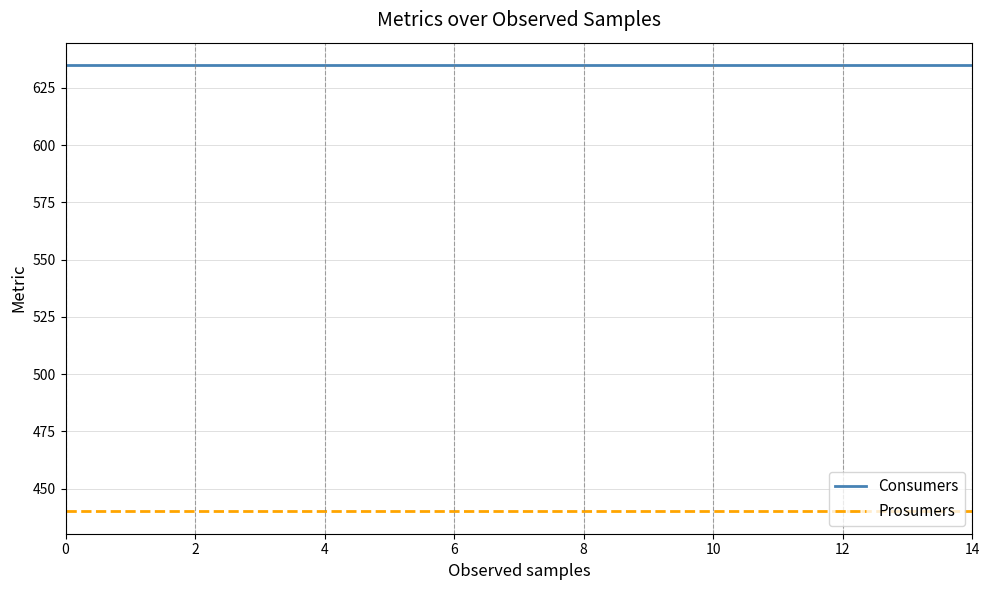

List the series in order of their peak value, lowest first.

Prosumers, Consumers